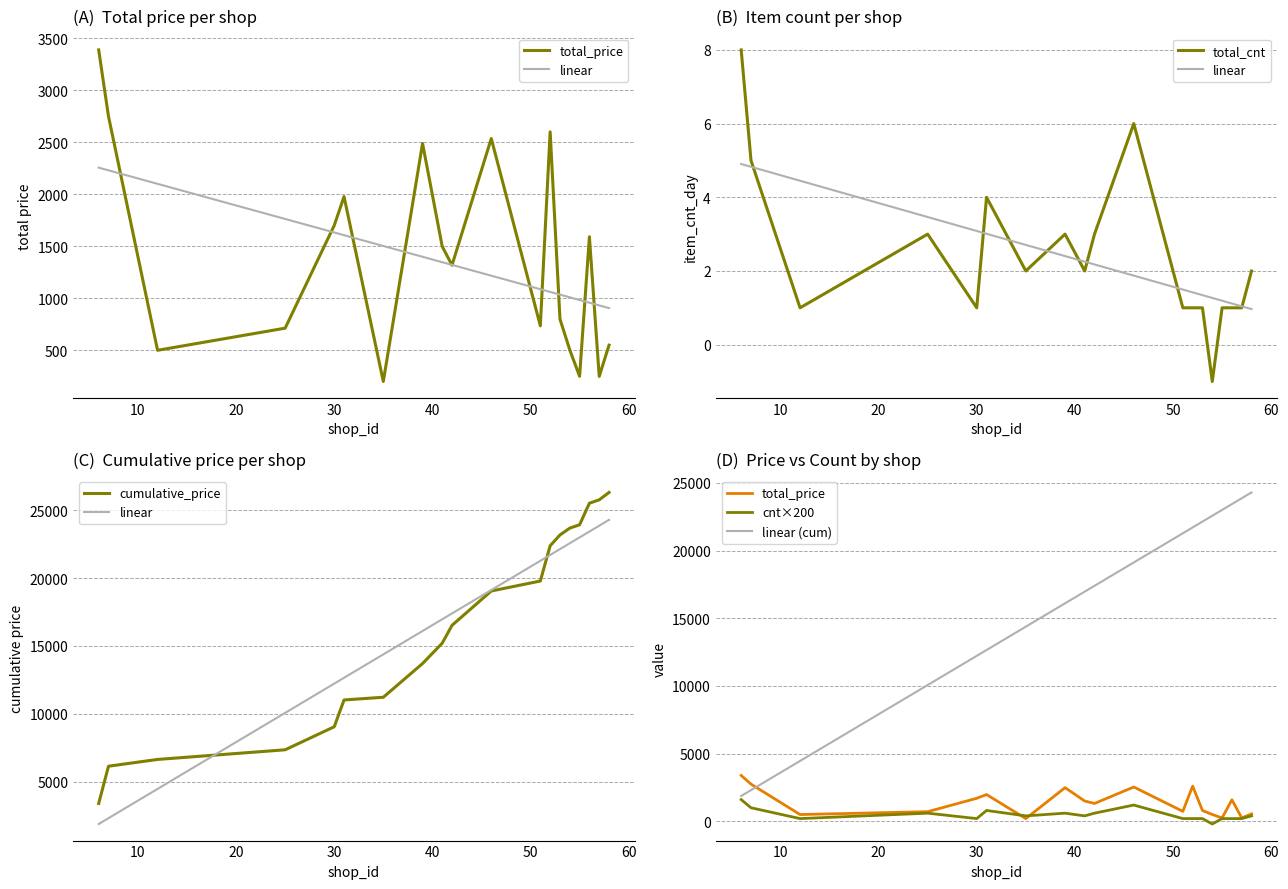

Does the chart have visible grid lines?

Yes